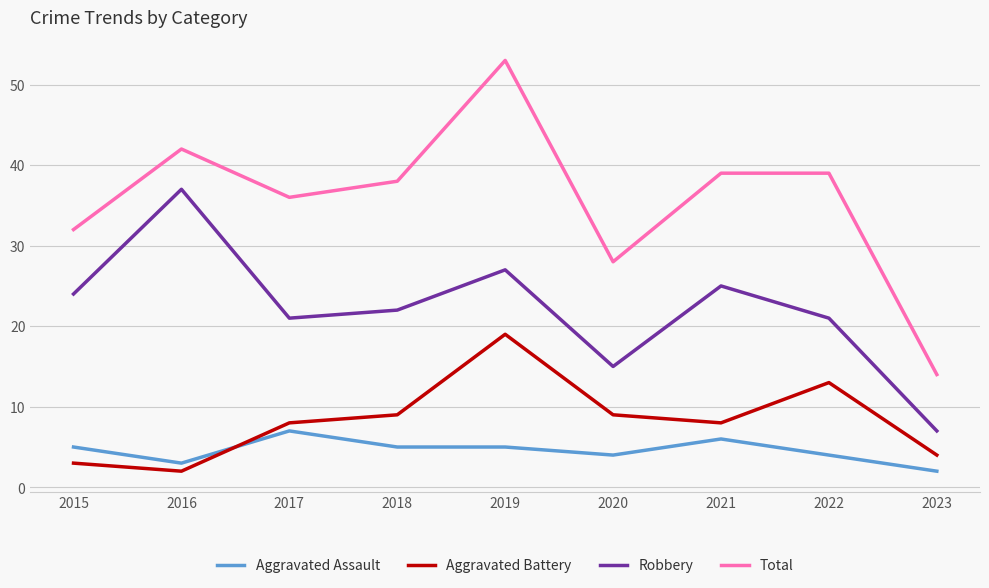

At which category is the sum across all series the highest?

2019